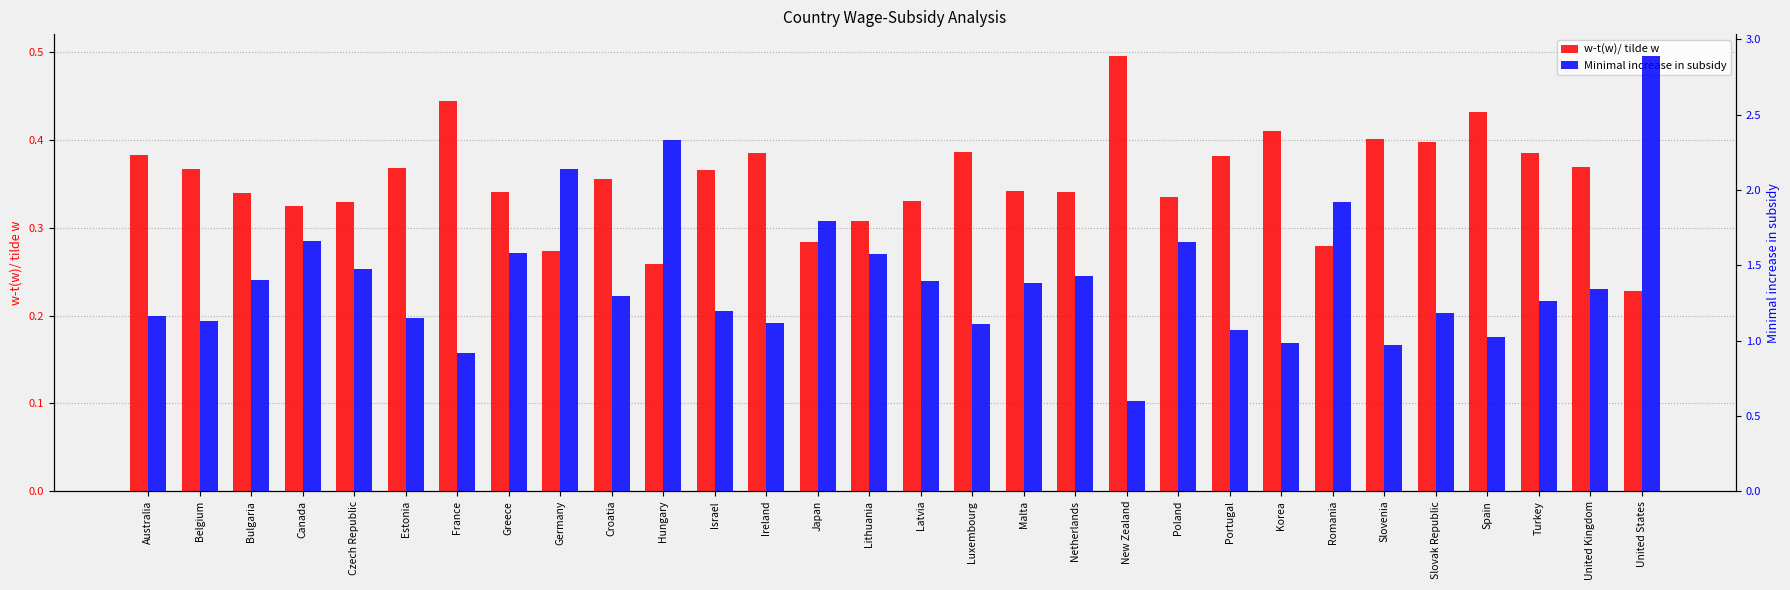

True or false: Minimal increase in subsidy has a value of 1.3 at Croatia.

True